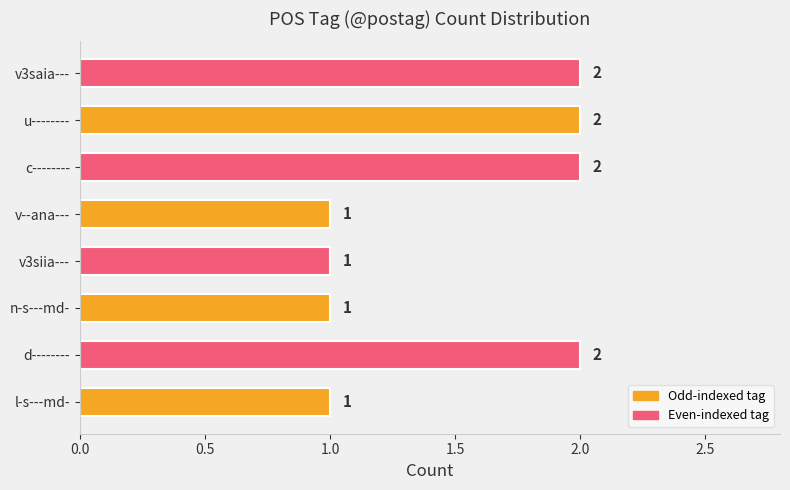

How many values are between 1 and 2?

8